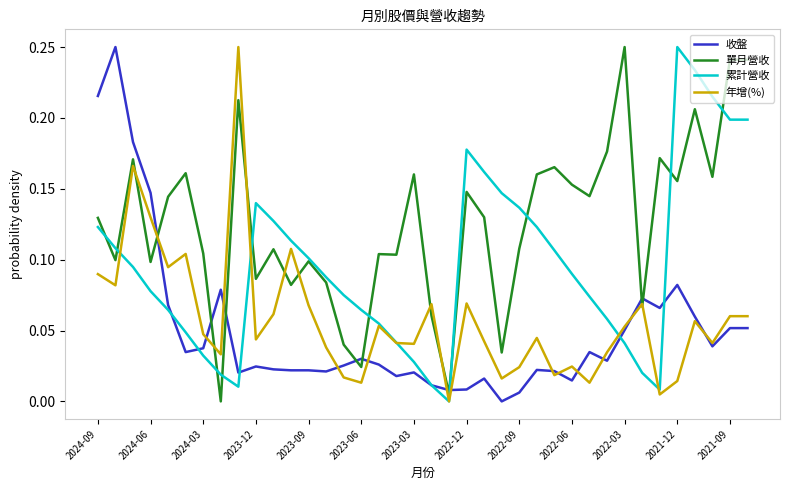

What is the average value of the 單月營收 series?

0.1